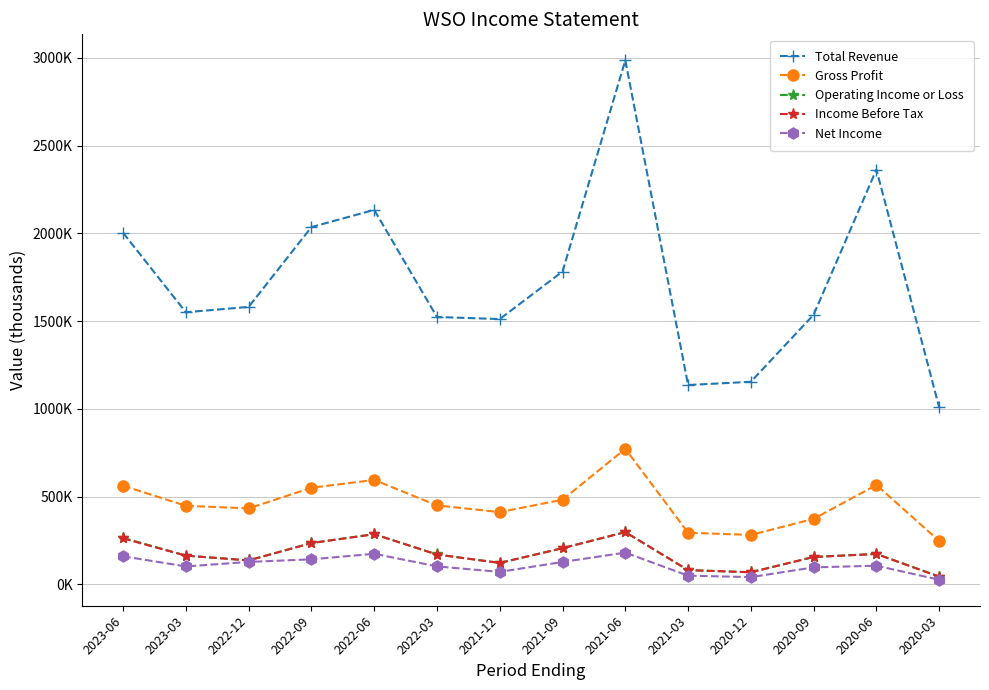

List the series in order of their peak value, lowest first.

Net Income, Income Before Tax, Operating Income or Loss, Gross Profit, Total Revenue